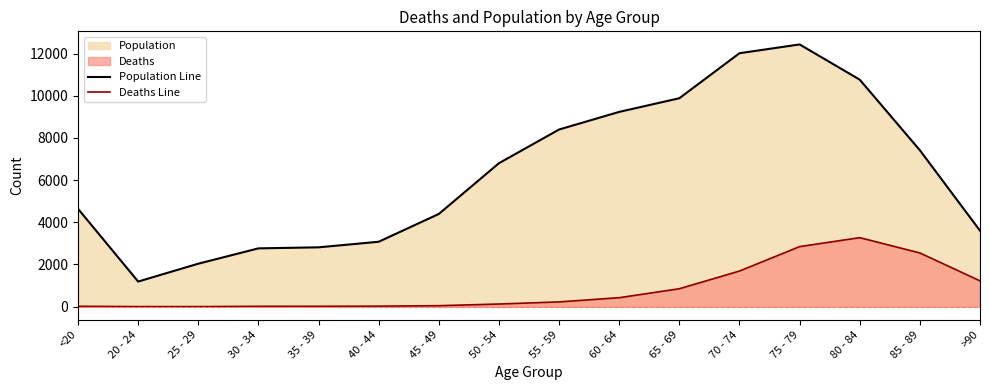

How many lines are shown in the chart?

2